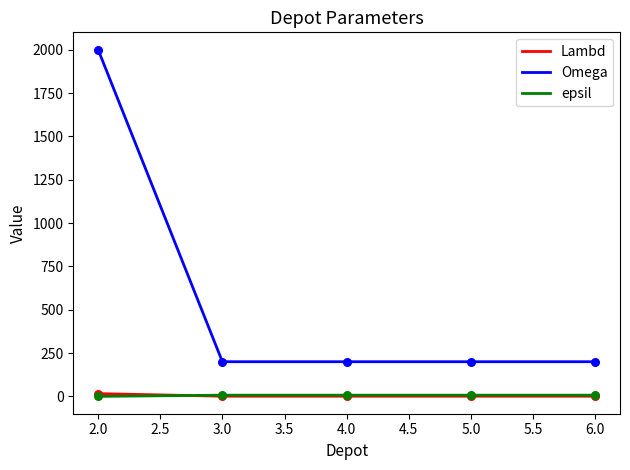

What are all the series names shown in the legend?

Lambd, Omega, epsil